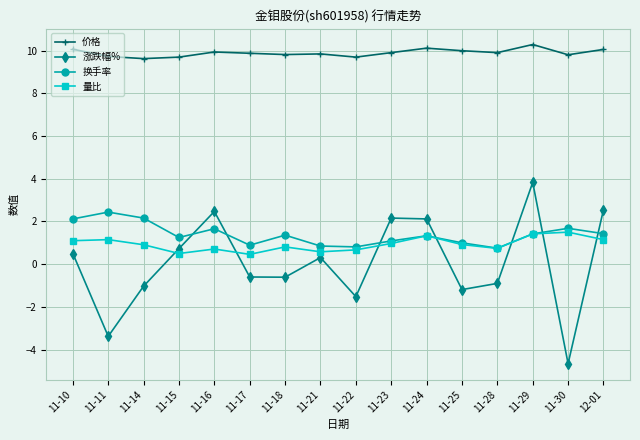

Rank the series at 11-10 from highest to lowest value.

价格, 换手率, 量比, 涨跌幅%